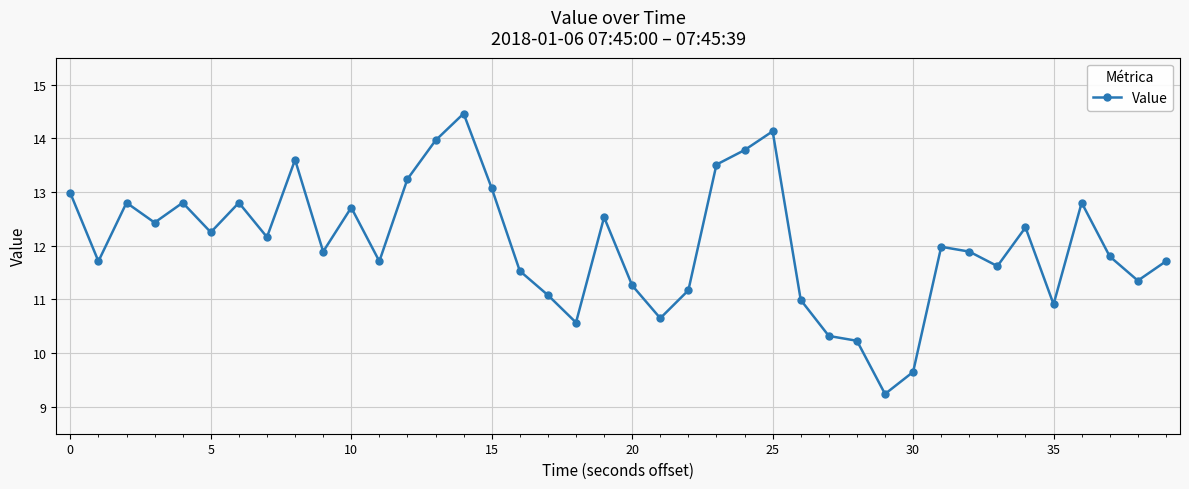

What is the greatest value displayed?

14.5